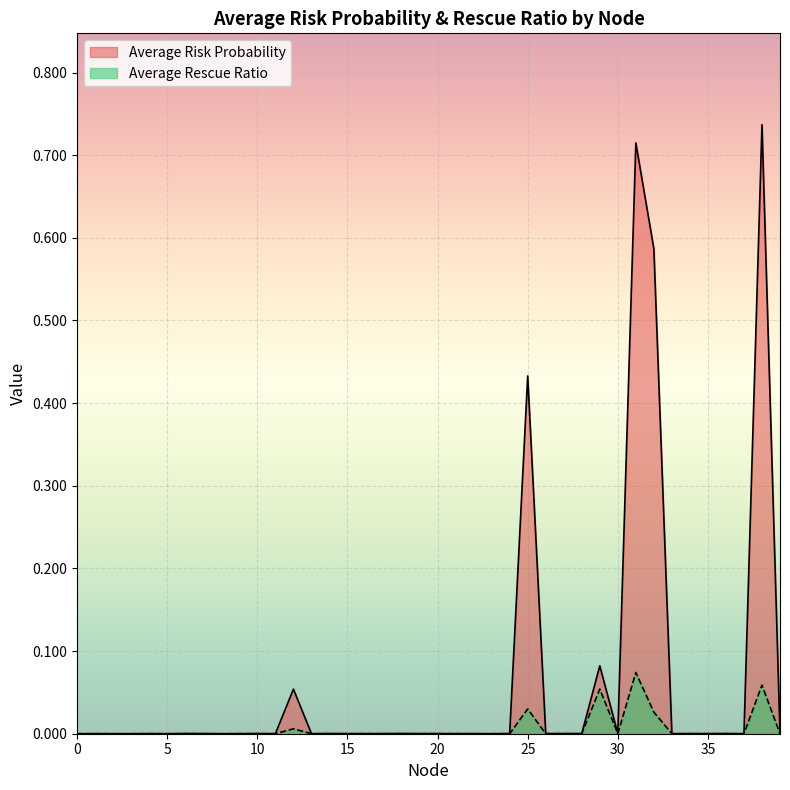

What are all the series names shown in the legend?

Average Risk Probability, Average Rescue Ratio